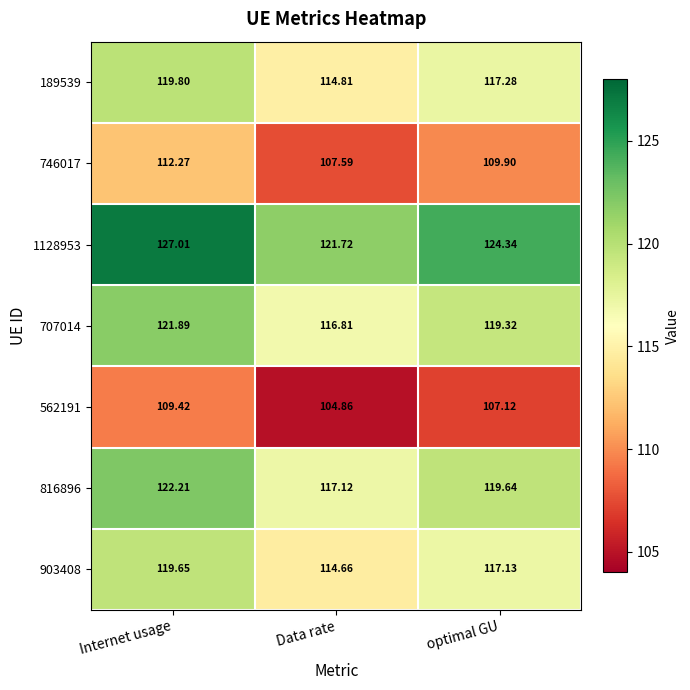

How many categories are shown in the chart?

3